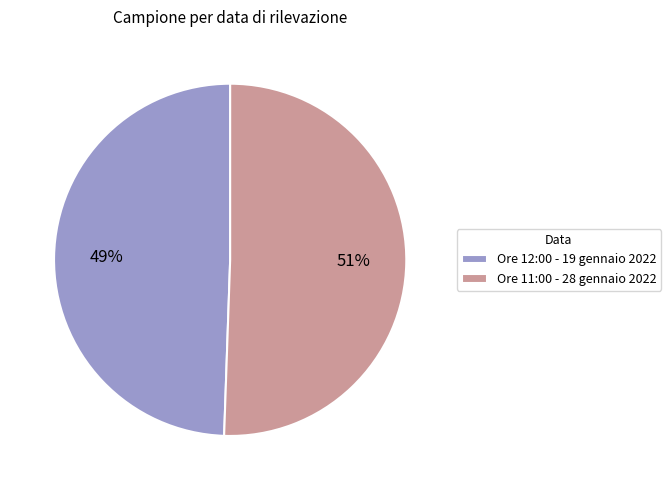

What is the smallest slice in the pie chart?

Ore 12:00 - 19 gennaio 2022